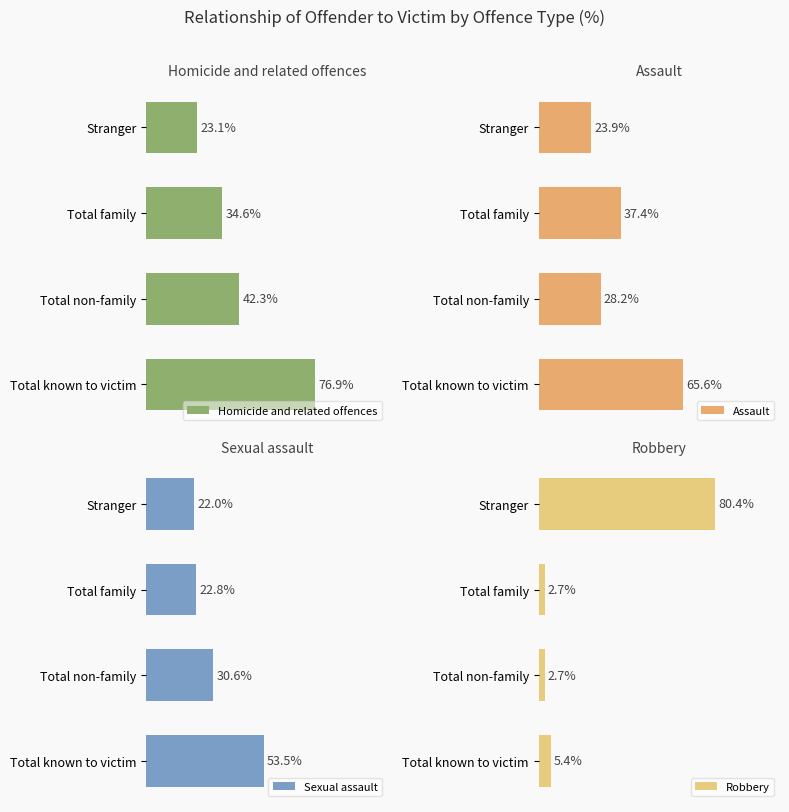

Which series has the widest spread of values?

Robbery